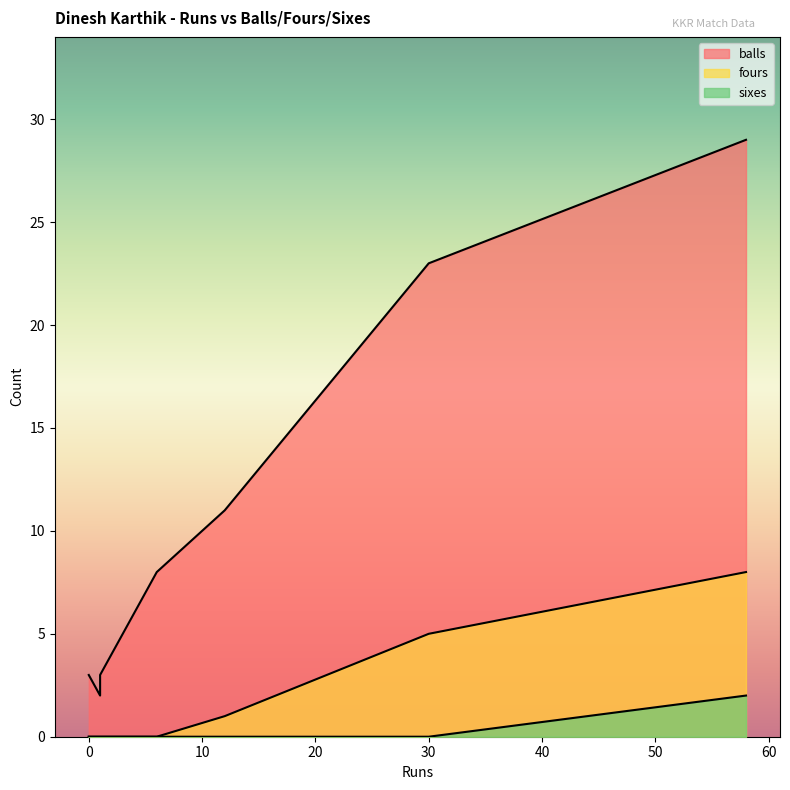

Read the fours value at 12.

1